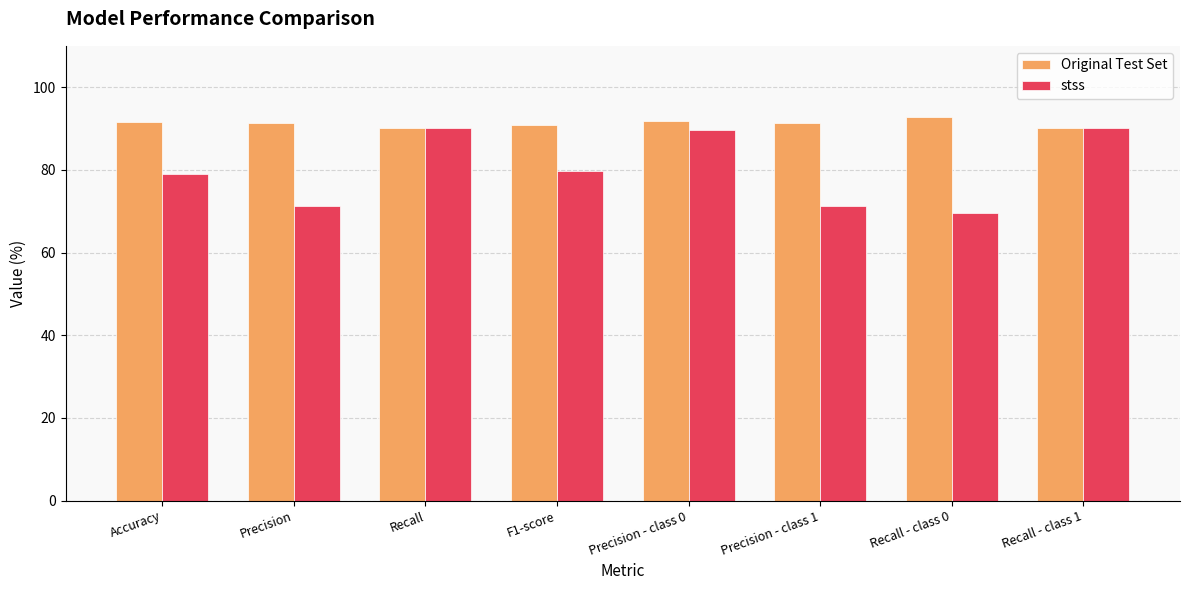

Is it true that stss equals 71.3 at Precision - class 1?

True